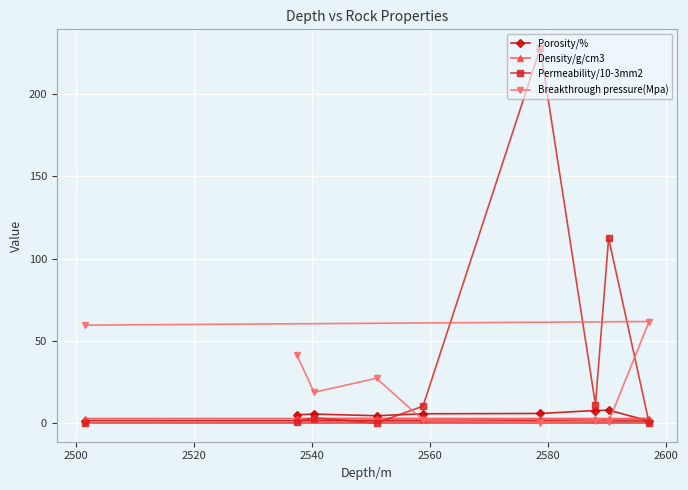

What is the greatest value displayed?

228.0